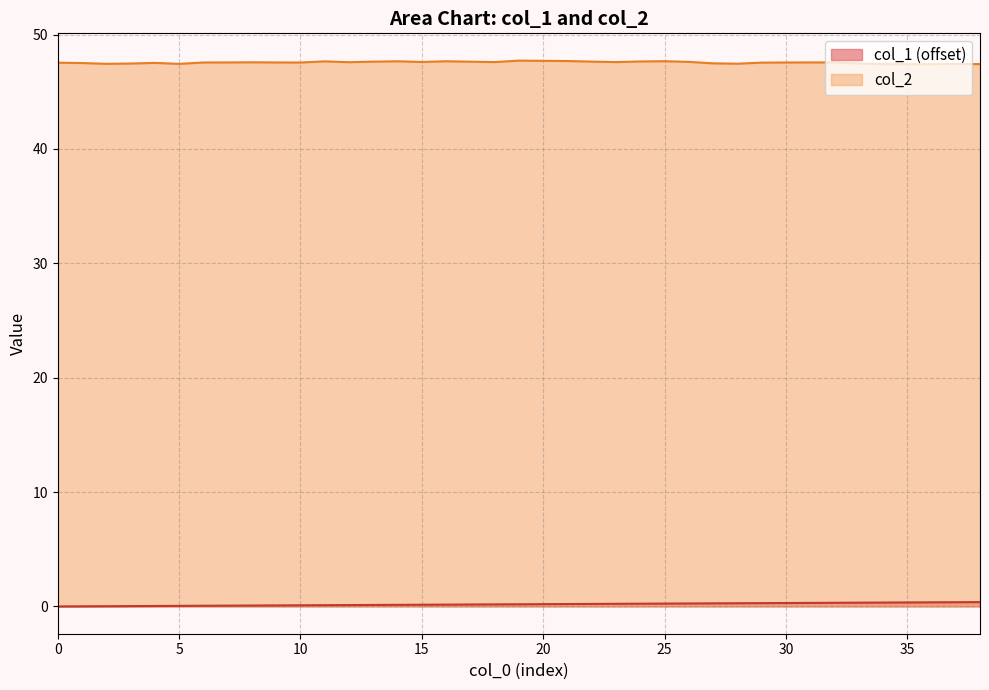

At how many categories does at least one series exceed 1?

39